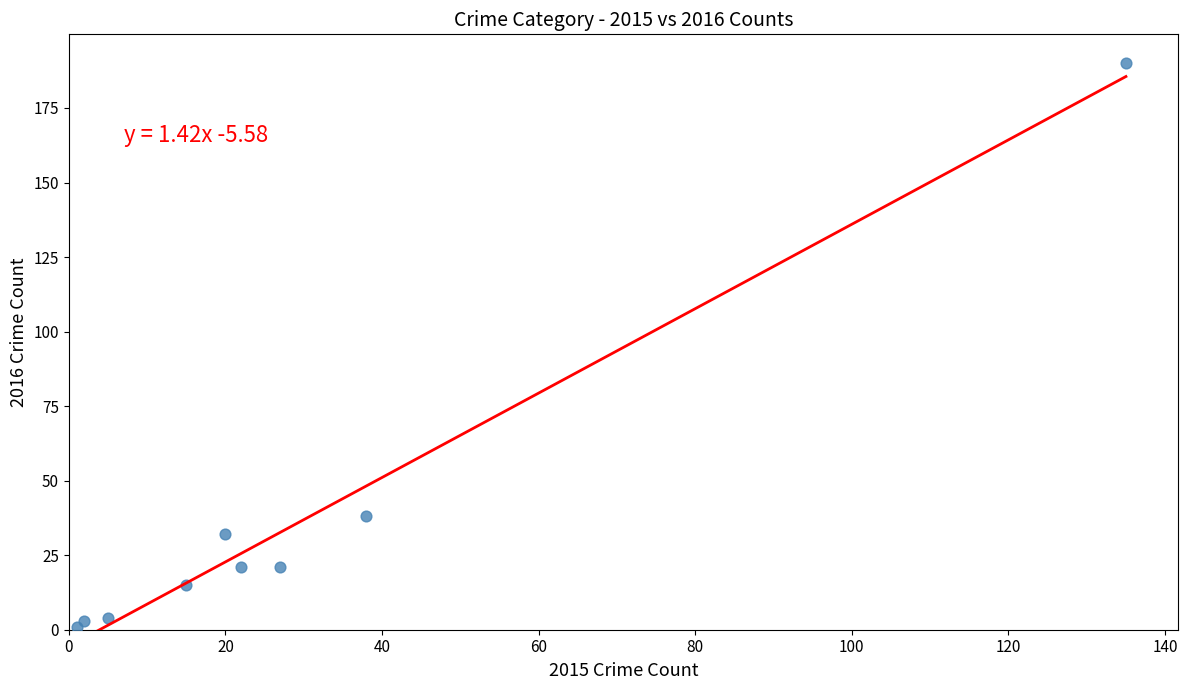

What Y value in the scatter plot is closest to 95?

38